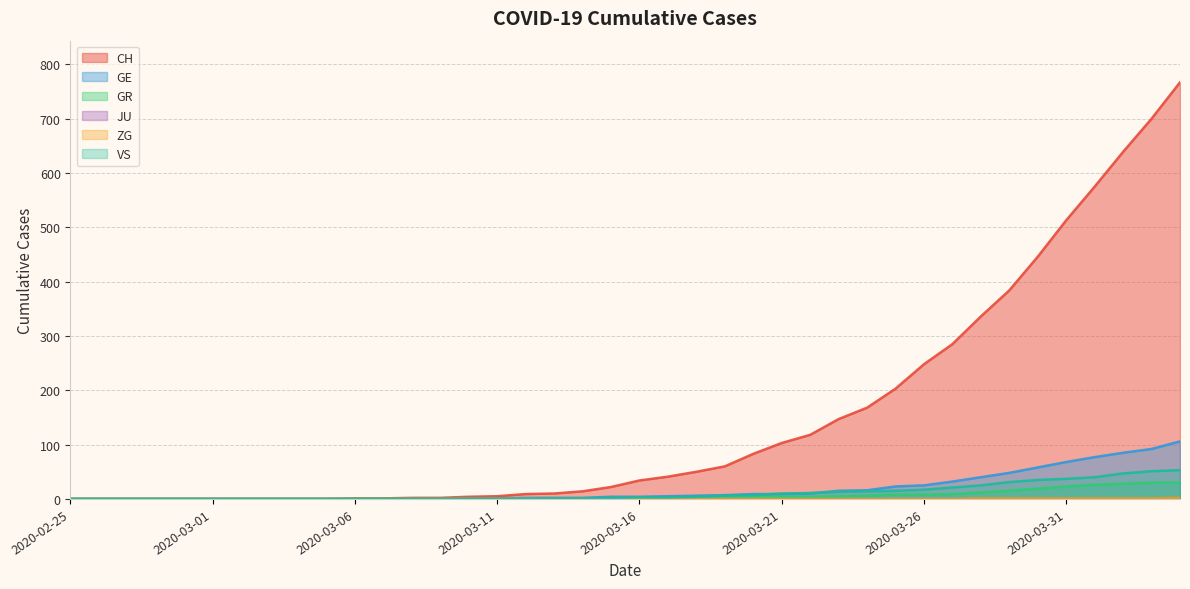

Which series has the widest spread of values?

CH